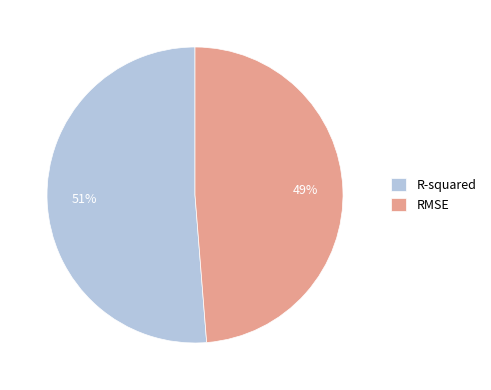

To the nearest percent, what is the average slice percentage?

50%